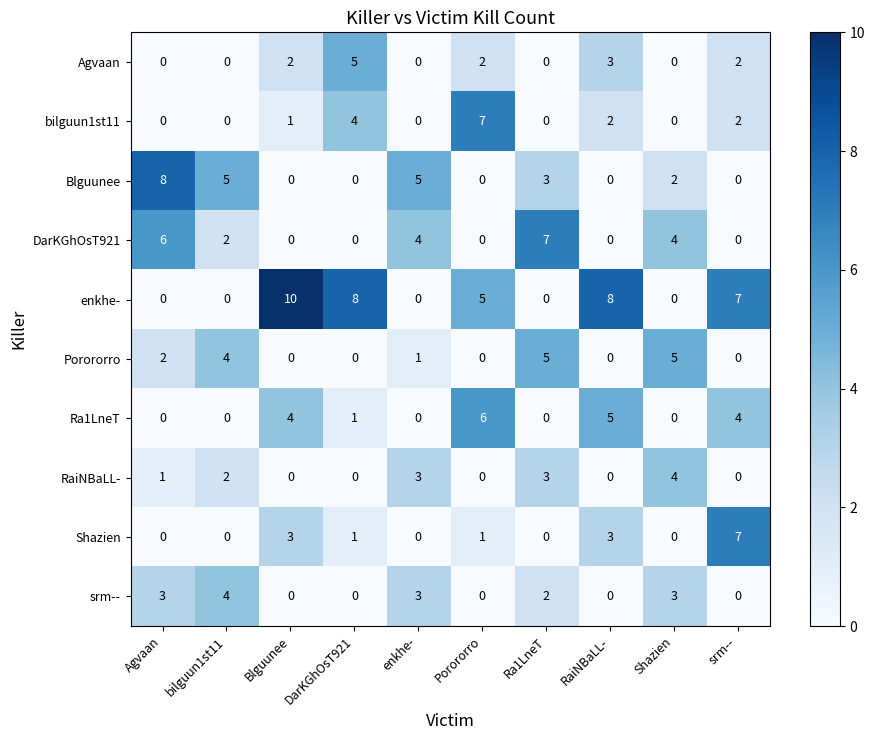

Count the Porororro values in the range 0 to 4.

8